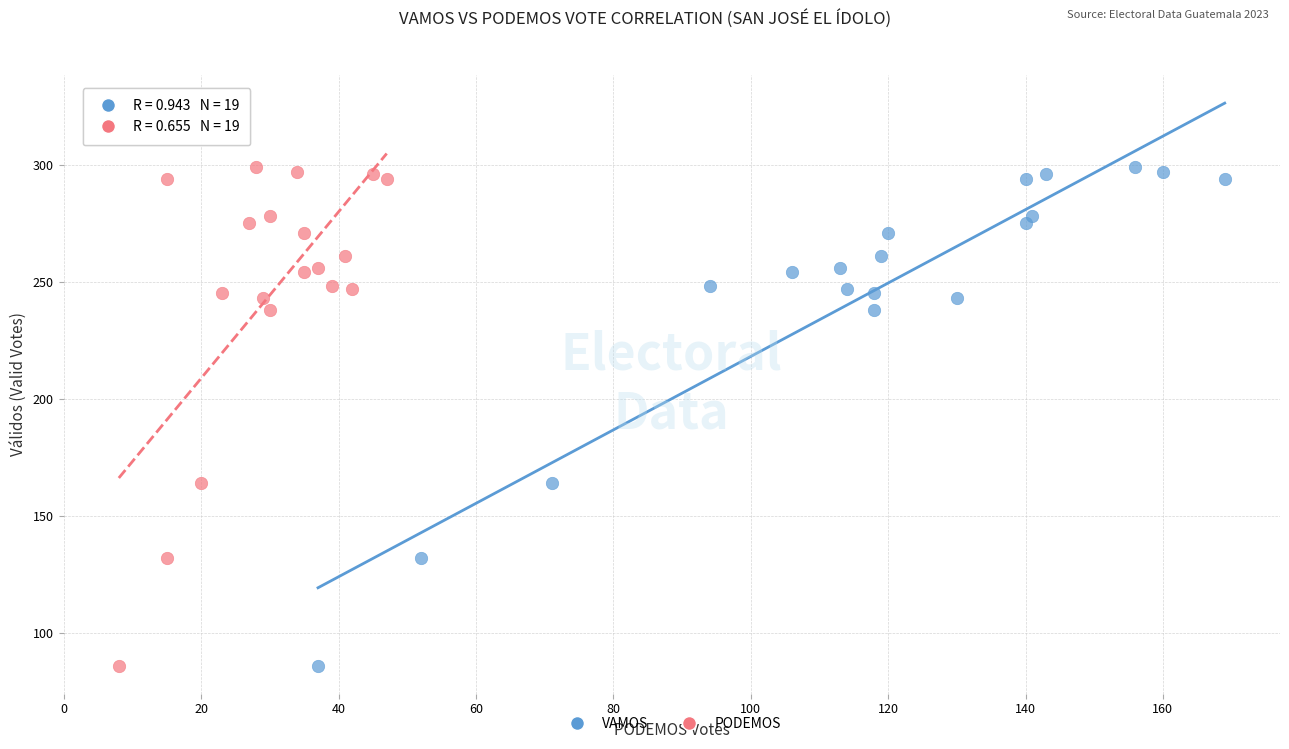

What are all the series names shown in the legend?

VAMOS, PODEMOS